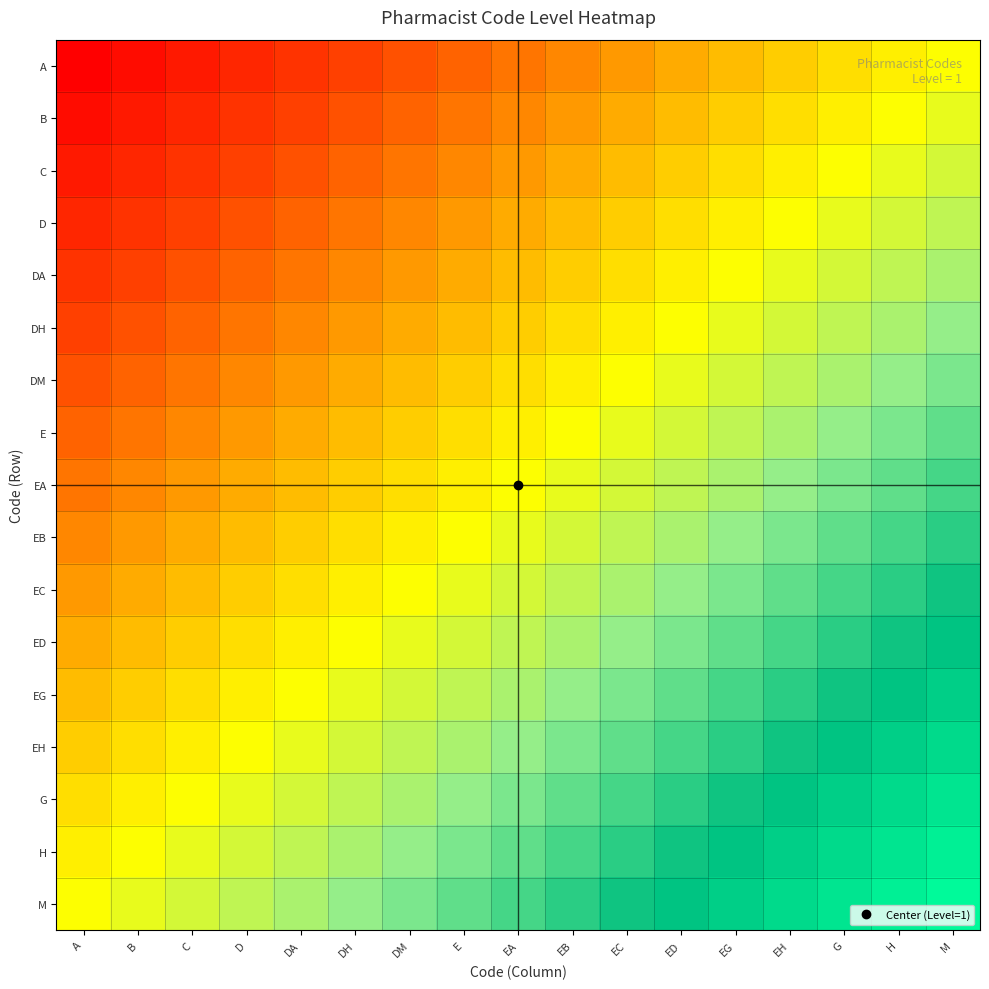

Reading left to right, extract all data points from this chart.

A: A=0.0	B=0.0	C=0.1	D=0.1	DA=0.1	DH=0.2	DM=0.2	E=0.2	EA=0.2	EB=0.3	EC=0.3	ED=0.3	EG=0.4	EH=0.4	G=0.4	H=0.5	M=0.5
B: A=0.0	B=0.1	C=0.1	D=0.1	DA=0.2	DH=0.2	DM=0.2	E=0.2	EA=0.3	EB=0.3	EC=0.3	ED=0.4	EG=0.4	EH=0.4	G=0.5	H=0.5	M=0.5
C: A=0.1	B=0.1	C=0.1	D=0.2	DA=0.2	DH=0.2	DM=0.2	E=0.3	EA=0.3	EB=0.3	EC=0.4	ED=0.4	EG=0.4	EH=0.5	G=0.5	H=0.5	M=0.6
D: A=0.1	B=0.1	C=0.2	D=0.2	DA=0.2	DH=0.2	DM=0.3	E=0.3	EA=0.3	EB=0.4	EC=0.4	ED=0.4	EG=0.5	EH=0.5	G=0.5	H=0.6	M=0.6
DA: A=0.1	B=0.2	C=0.2	D=0.2	DA=0.2	DH=0.3	DM=0.3	E=0.3	EA=0.4	EB=0.4	EC=0.4	ED=0.5	EG=0.5	EH=0.5	G=0.6	H=0.6	M=0.6
DH: A=0.2	B=0.2	C=0.2	D=0.2	DA=0.3	DH=0.3	DM=0.3	E=0.4	EA=0.4	EB=0.4	EC=0.5	ED=0.5	EG=0.5	EH=0.6	G=0.6	H=0.6	M=0.7
DM: A=0.2	B=0.2	C=0.2	D=0.3	DA=0.3	DH=0.3	DM=0.4	E=0.4	EA=0.4	EB=0.5	EC=0.5	ED=0.5	EG=0.6	EH=0.6	G=0.6	H=0.7	M=0.7
E: A=0.2	B=0.2	C=0.3	D=0.3	DA=0.3	DH=0.4	DM=0.4	E=0.4	EA=0.5	EB=0.5	EC=0.5	ED=0.6	EG=0.6	EH=0.6	G=0.7	H=0.7	M=0.7
EA: A=0.2	B=0.3	C=0.3	D=0.3	DA=0.4	DH=0.4	DM=0.4	E=0.5	EA=0.5	EB=0.5	EC=0.6	ED=0.6	EG=0.6	EH=0.7	G=0.7	H=0.7	M=0.8
EB: A=0.3	B=0.3	C=0.3	D=0.4	DA=0.4	DH=0.4	DM=0.5	E=0.5	EA=0.5	EB=0.6	EC=0.6	ED=0.6	EG=0.7	EH=0.7	G=0.7	H=0.8	M=0.8
EC: A=0.3	B=0.3	C=0.4	D=0.4	DA=0.4	DH=0.5	DM=0.5	E=0.5	EA=0.6	EB=0.6	EC=0.6	ED=0.7	EG=0.7	EH=0.7	G=0.8	H=0.8	M=0.8
ED: A=0.3	B=0.4	C=0.4	D=0.4	DA=0.5	DH=0.5	DM=0.5	E=0.6	EA=0.6	EB=0.6	EC=0.7	ED=0.7	EG=0.7	EH=0.8	G=0.8	H=0.8	M=0.8
EG: A=0.4	B=0.4	C=0.4	D=0.5	DA=0.5	DH=0.5	DM=0.6	E=0.6	EA=0.6	EB=0.7	EC=0.7	ED=0.7	EG=0.8	EH=0.8	G=0.8	H=0.8	M=0.9
EH: A=0.4	B=0.4	C=0.5	D=0.5	DA=0.5	DH=0.6	DM=0.6	E=0.6	EA=0.7	EB=0.7	EC=0.7	ED=0.8	EG=0.8	EH=0.8	G=0.8	H=0.9	M=0.9
G: A=0.4	B=0.5	C=0.5	D=0.5	DA=0.6	DH=0.6	DM=0.6	E=0.7	EA=0.7	EB=0.7	EC=0.8	ED=0.8	EG=0.8	EH=0.8	G=0.9	H=0.9	M=0.9
H: A=0.5	B=0.5	C=0.5	D=0.6	DA=0.6	DH=0.6	DM=0.7	E=0.7	EA=0.7	EB=0.8	EC=0.8	ED=0.8	EG=0.8	EH=0.9	G=0.9	H=0.9	M=1.0
M: A=0.5	B=0.5	C=0.6	D=0.6	DA=0.6	DH=0.7	DM=0.7	E=0.7	EA=0.8	EB=0.8	EC=0.8	ED=0.8	EG=0.9	EH=0.9	G=0.9	H=1.0	M=1.0